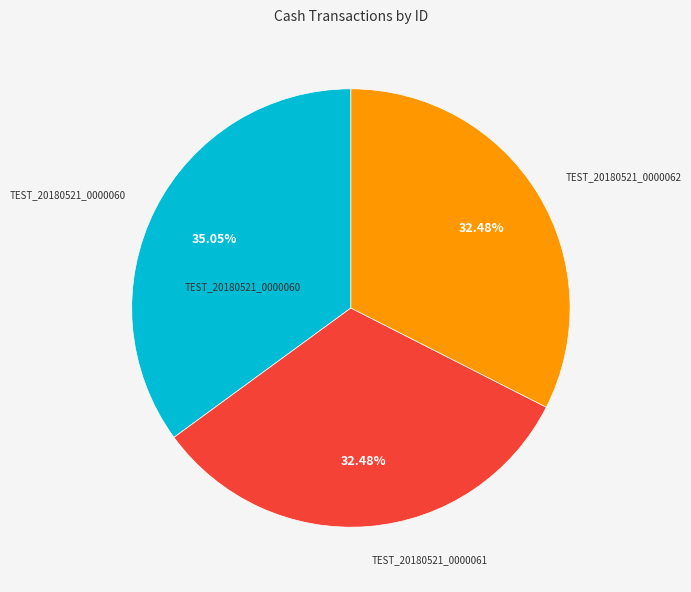

Do TEST_20180521_0000061 and TEST_20180521_0000060 together represent more than half of the pie?

Yes